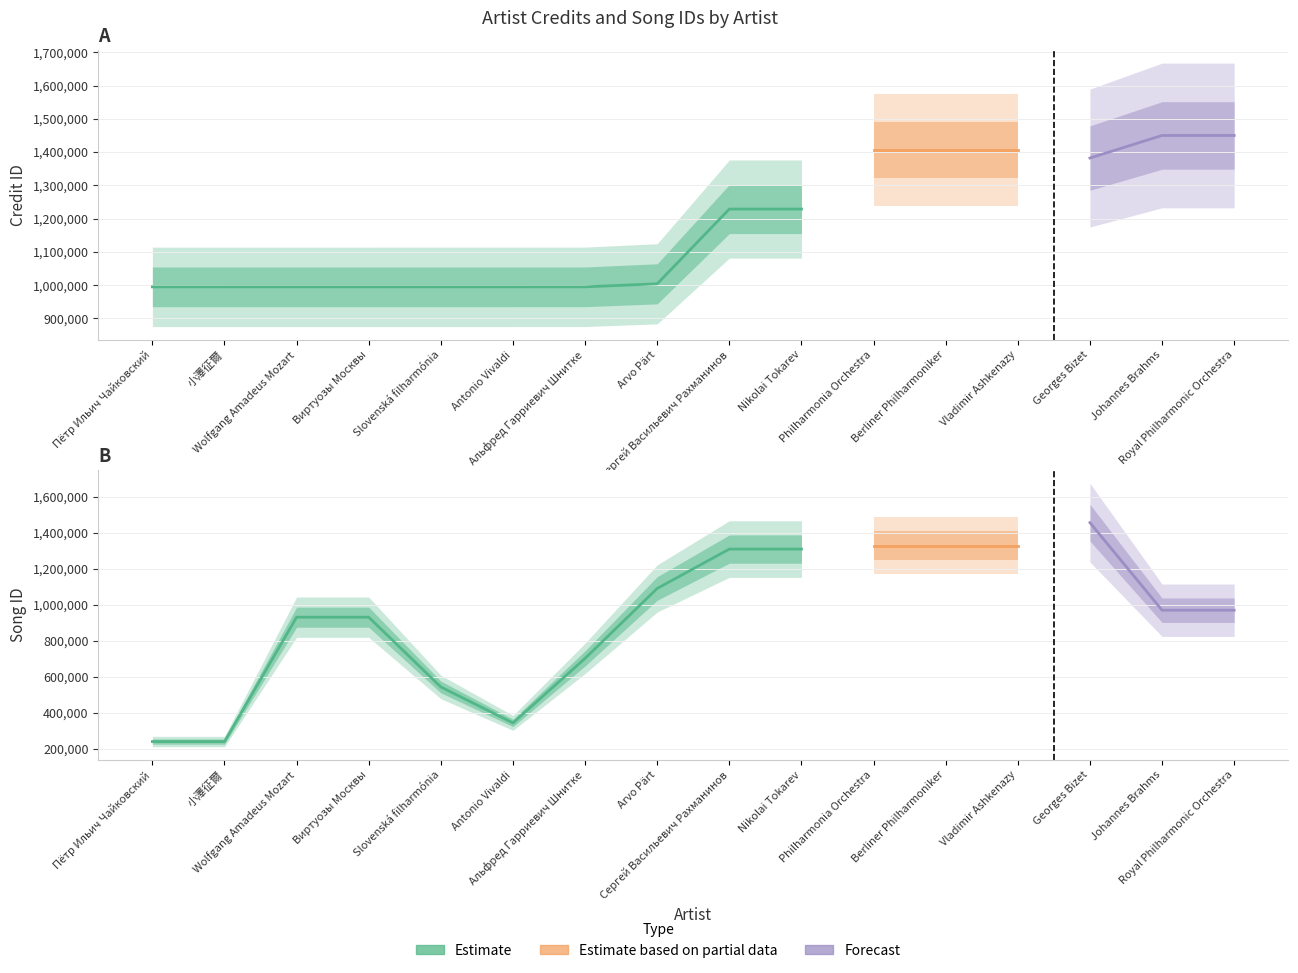

At which label does songid first exceed 969853?

Arvo Pärt